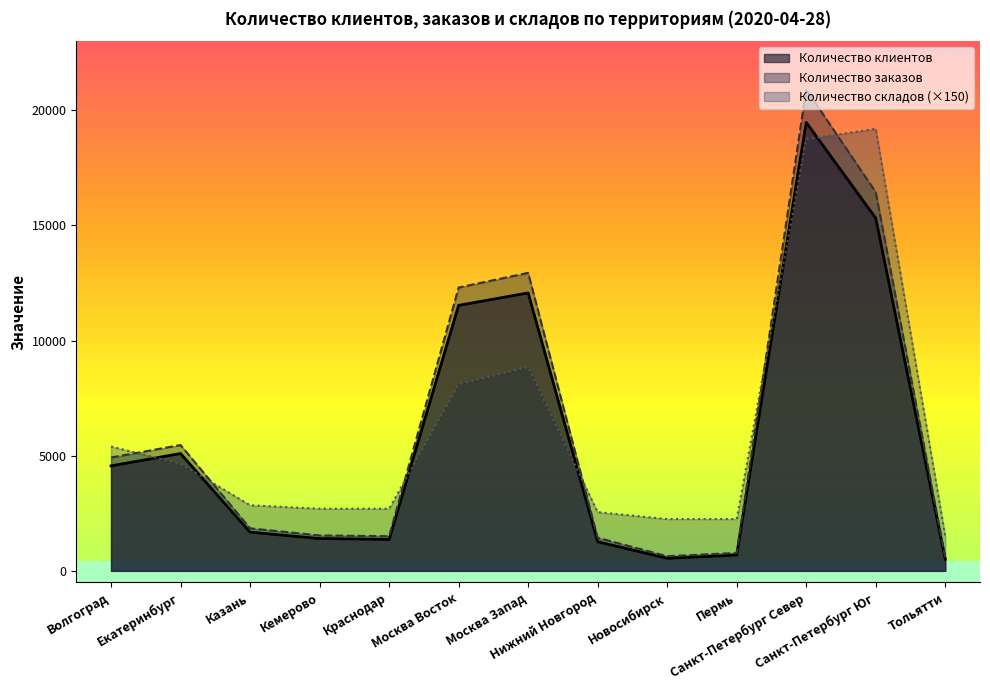

Where is Количество складов nearest to the value 10350?

Москва Запад